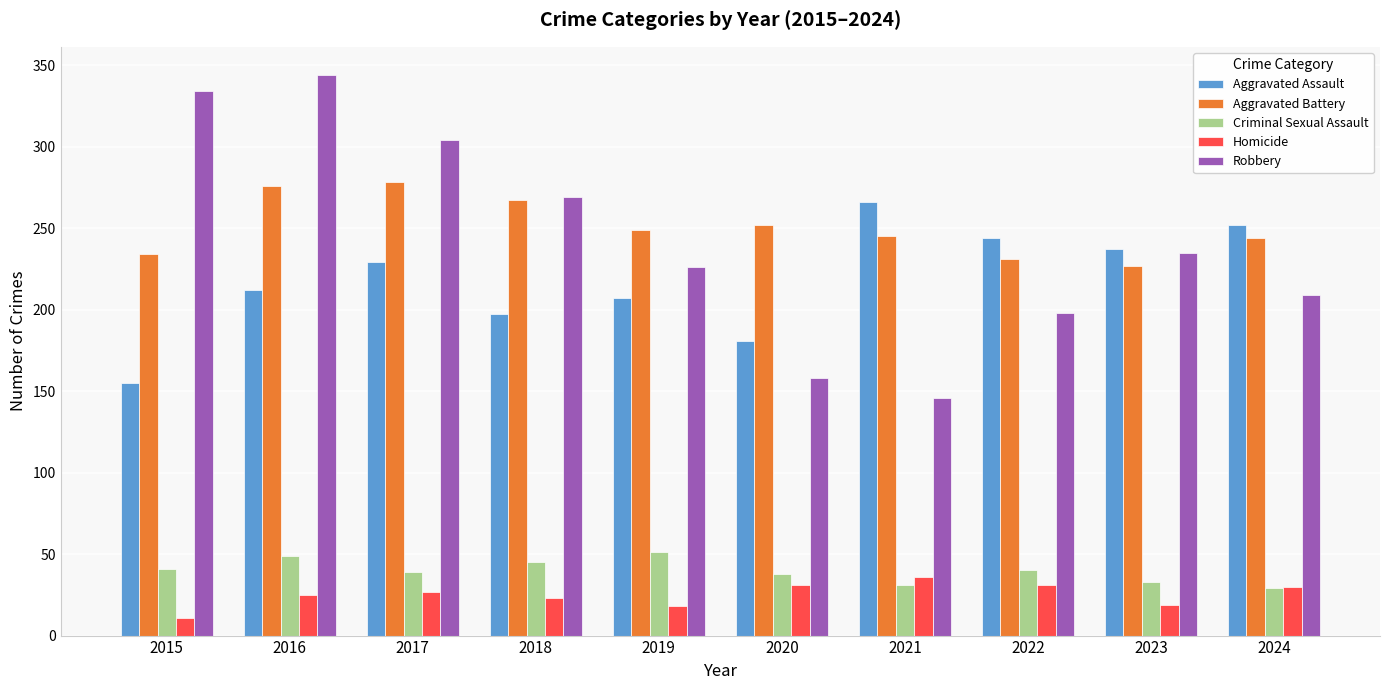

What are all the series names shown in the legend?

Aggravated Assault, Aggravated Battery, Criminal Sexual Assault, Homicide, Robbery